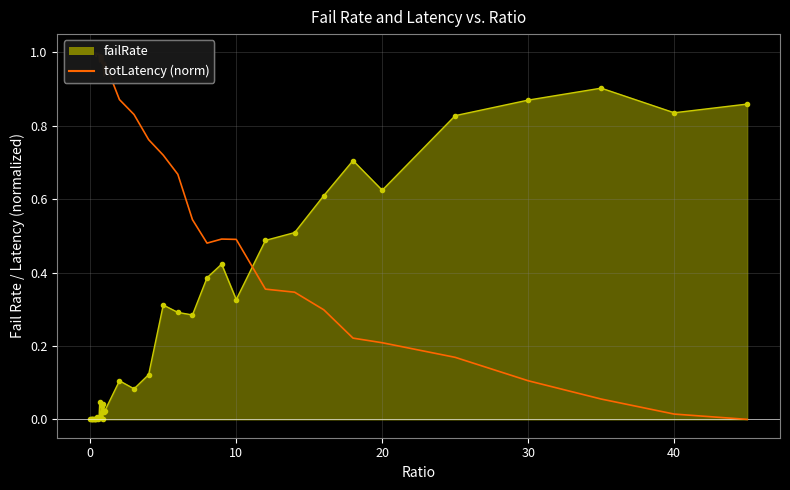

Which series has the widest spread of values?

totLatency (norm)